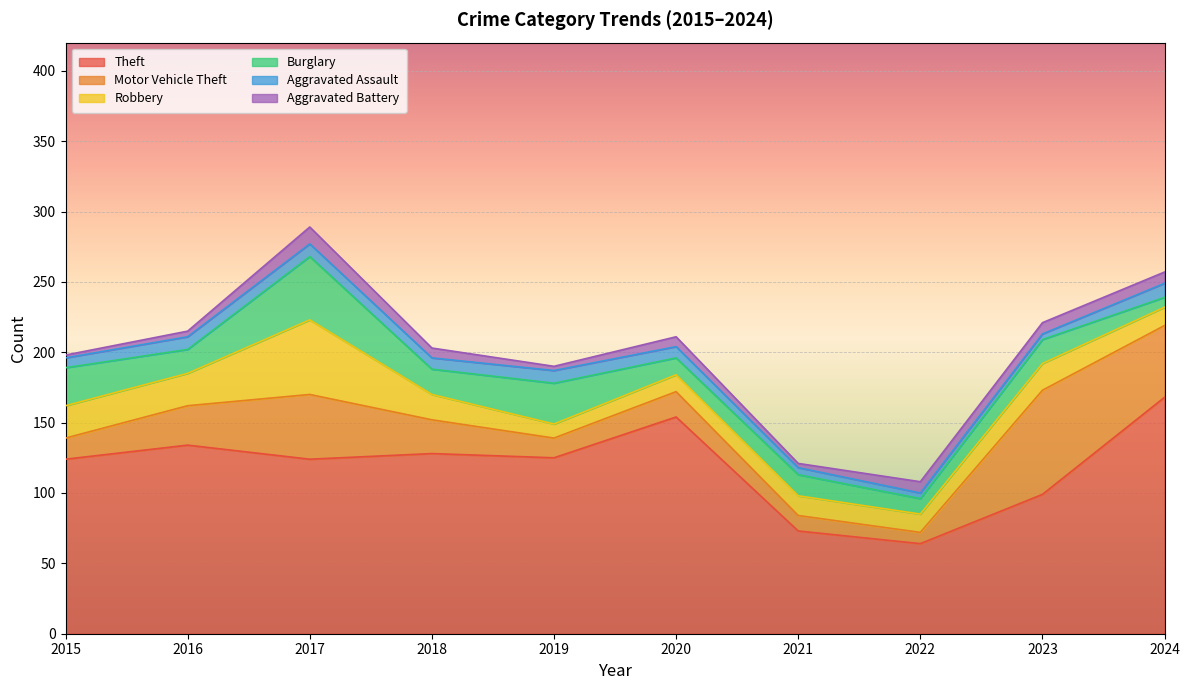

What are all the series names shown in the legend?

Theft, Motor Vehicle Theft, Robbery, Burglary, Aggravated Assault, Aggravated Battery